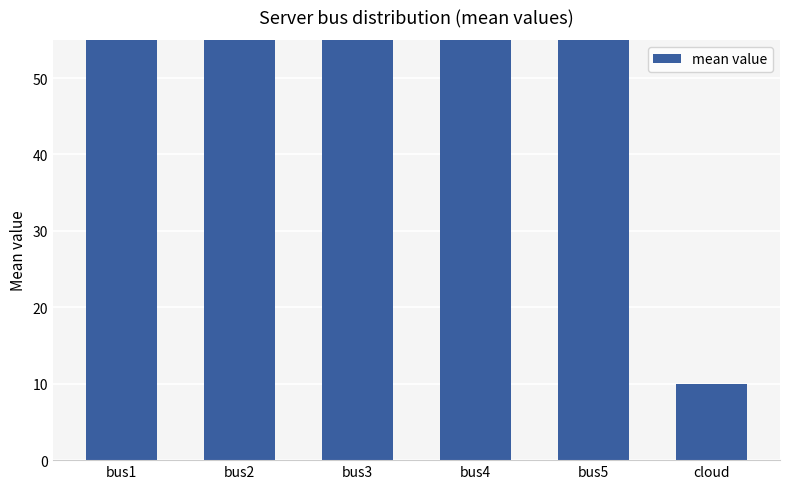

What is the average value?

237.3